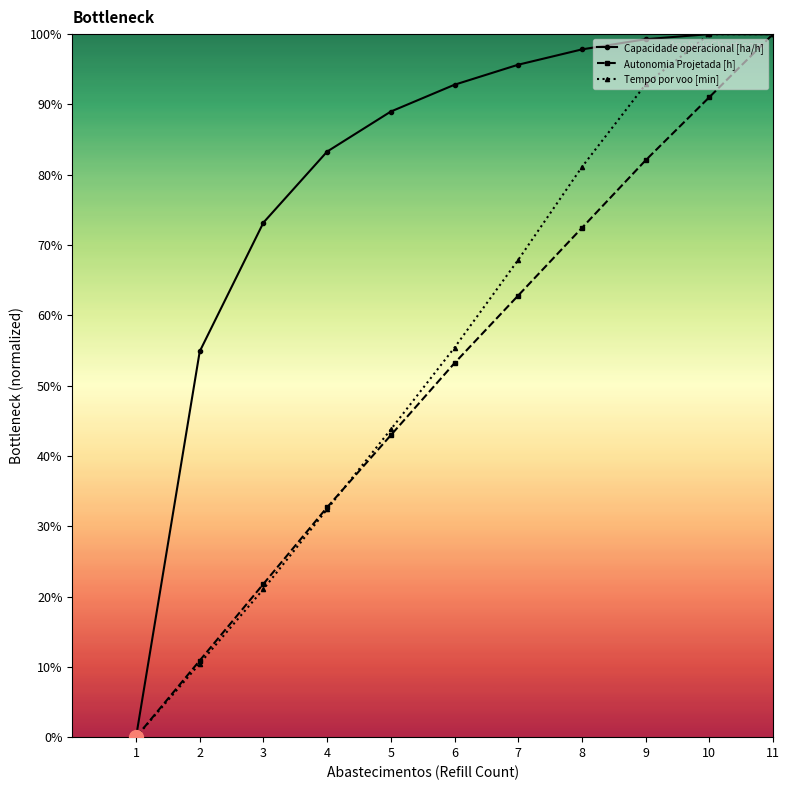

At which category is the sum across all series the highest?

11